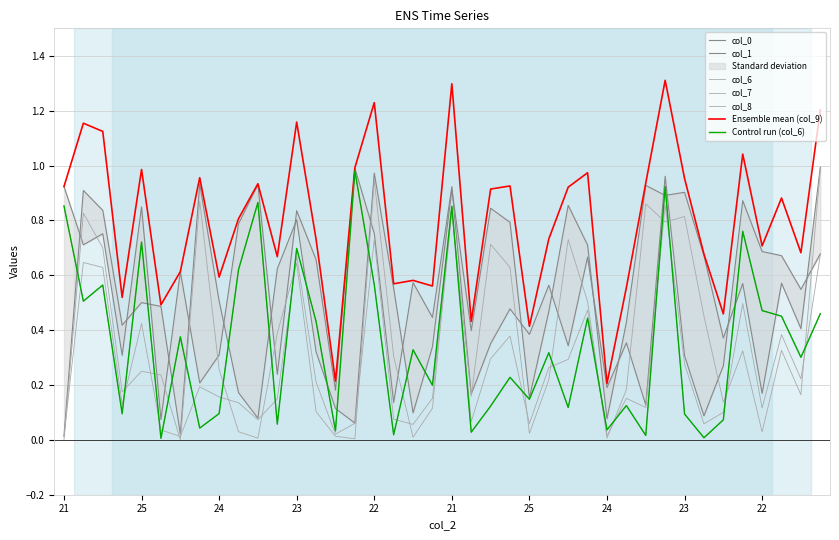

Reading left to right, what are all the values shown in this chart?

col_0: 0.9	0.7	0.8	0.3	0.8	0.1	0.6	0.2	0.3	0.8	0.9	0.2	0.8	0.7	0.2	1.0	0.8	0.1	0.6	0.4	0.9	0.2	0.4	0.5	0.4	0.6	0.3	0.7	0.2	0.4	0.1	1.0	0.3	0.1	0.3	0.9	0.7	0.7	0.5	0.7
col_1: 0.0	0.9	0.8	0.4	0.5	0.5	0.0	0.9	0.5	0.2	0.1	0.6	0.8	0.3	0.1	0.1	1.0	0.6	0.1	0.3	0.9	0.4	0.8	0.8	0.2	0.5	0.9	0.7	0.1	0.4	0.9	0.9	0.9	0.7	0.4	0.6	0.2	0.6	0.4	1.0
col_6: 0.9	0.5	0.6	0.1	0.7	0.0	0.4	0.0	0.1	0.6	0.9	0.1	0.7	0.4	0.0	1.0	0.6	0.0	0.3	0.2	0.9	0.0	0.1	0.2	0.1	0.3	0.1	0.4	0.0	0.1	0.0	0.9	0.1	0.0	0.1	0.8	0.5	0.5	0.3	0.5
col_7: 0.0	0.6	0.6	0.1	0.4	0.0	0.0	0.2	0.2	0.1	0.1	0.1	0.7	0.2	0.0	0.1	0.7	0.1	0.1	0.2	0.8	0.1	0.3	0.4	0.1	0.3	0.3	0.5	0.0	0.2	0.1	0.9	0.3	0.1	0.1	0.5	0.1	0.4	0.2	0.7
col_8: 0.0	0.8	0.7	0.2	0.3	0.2	0.0	0.9	0.3	0.0	0.0	0.4	0.6	0.1	0.0	0.0	0.9	0.3	0.0	0.1	0.8	0.2	0.7	0.6	0.0	0.2	0.7	0.5	0.0	0.2	0.9	0.8	0.8	0.5	0.1	0.3	0.0	0.3	0.2	1.0
col_9: 0.9	1.2	1.1	0.5	1.0	0.5	0.6	1.0	0.6	0.8	0.9	0.7	1.2	0.7	0.2	1.0	1.2	0.6	0.6	0.6	1.3	0.4	0.9	0.9	0.4	0.7	0.9	1.0	0.2	0.6	0.9	1.3	1.0	0.7	0.5	1.0	0.7	0.9	0.7	1.2